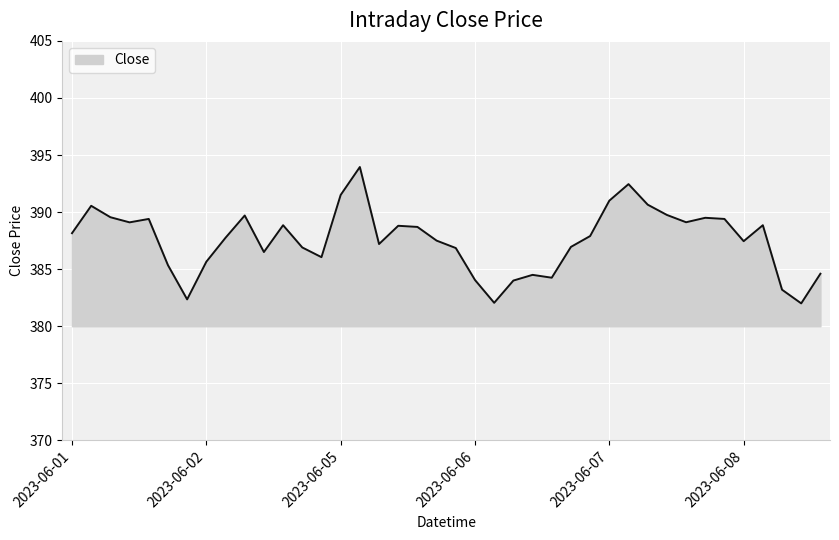

What is the minimum value shown in the chart?

382.0